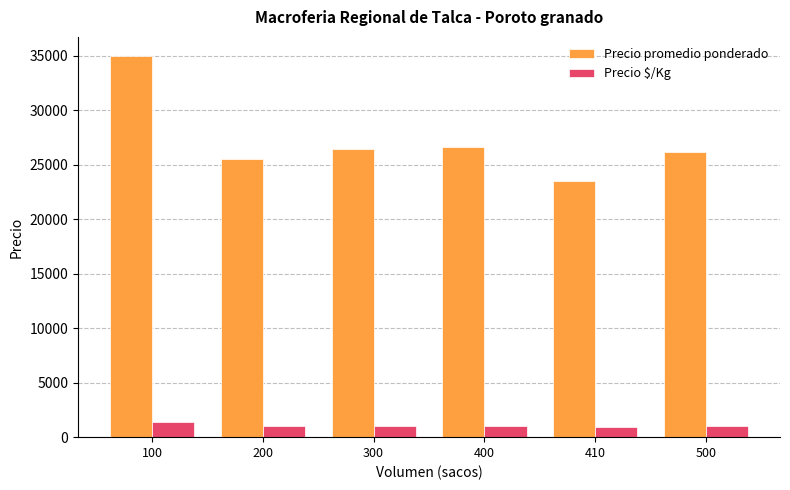

Rank the series by their average value, from lowest to highest.

Precio $/Kg, Precio promedio ponderado